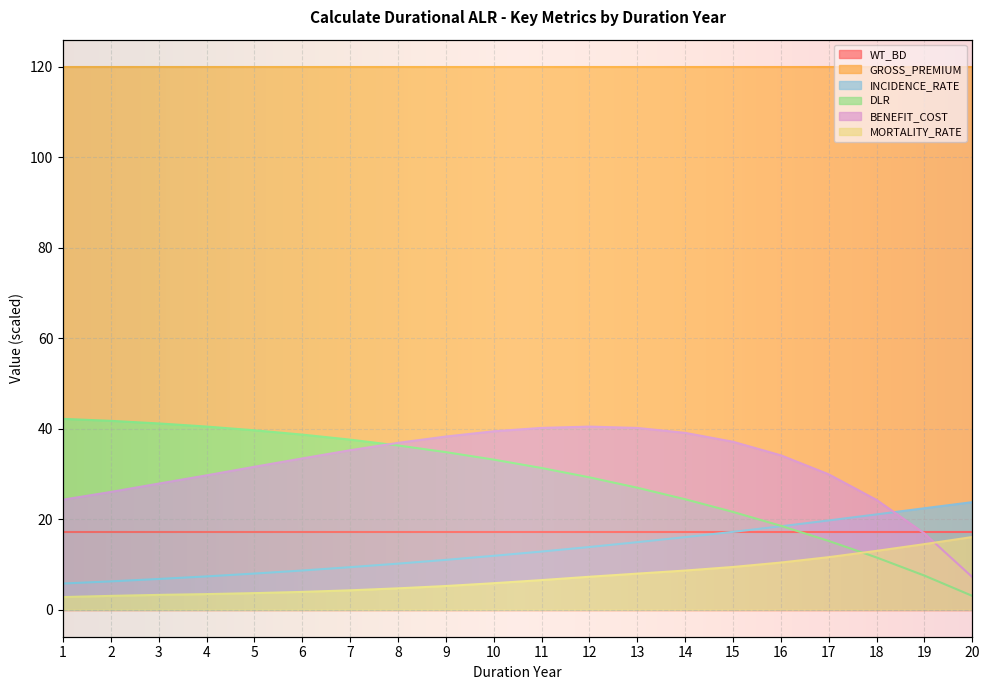

Count the number of categories in the chart.

20